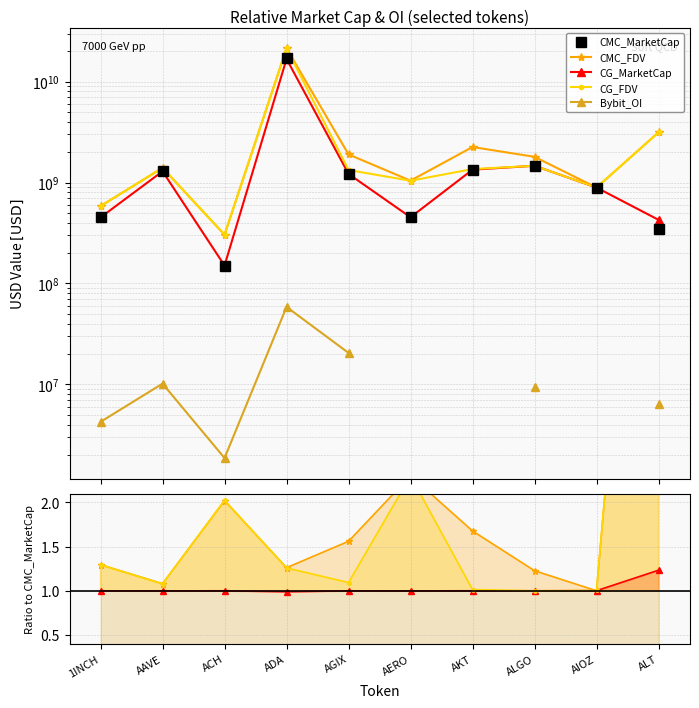

How many values in the CMC_FDV series exceed 1?

9